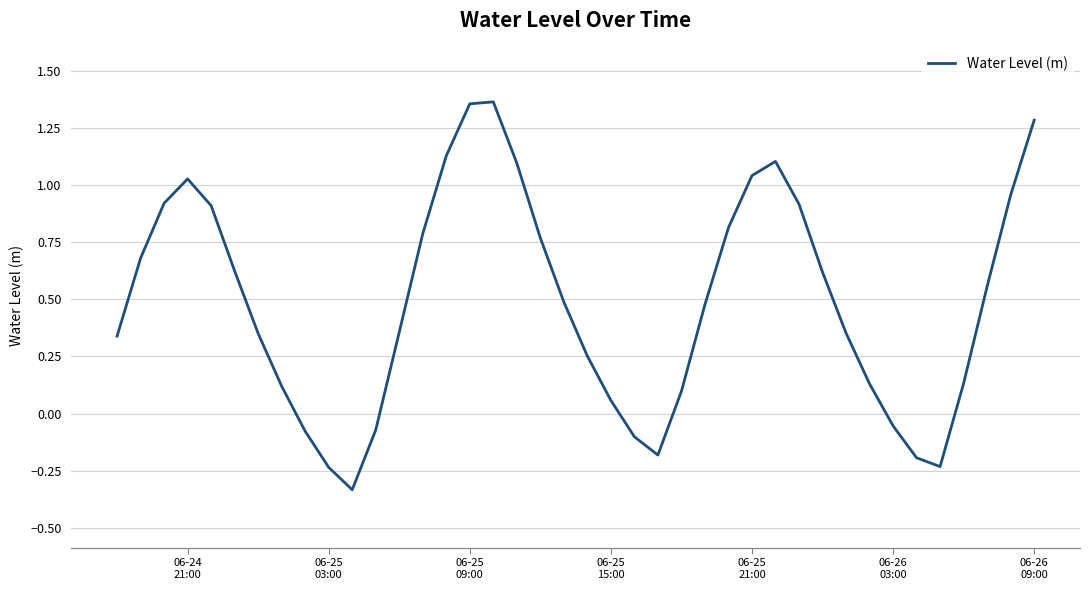

What is the sum of all values?

19.6